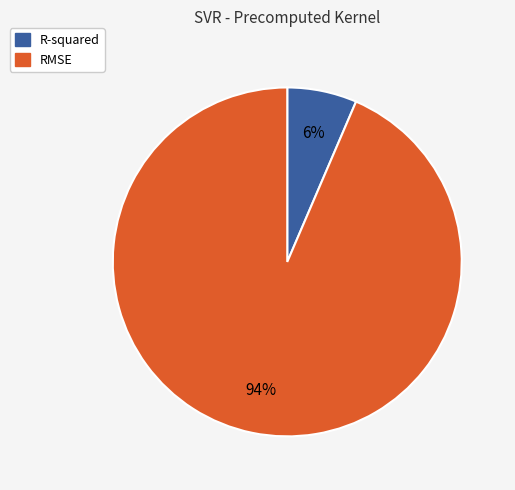

Does any single category account for the majority?

Yes